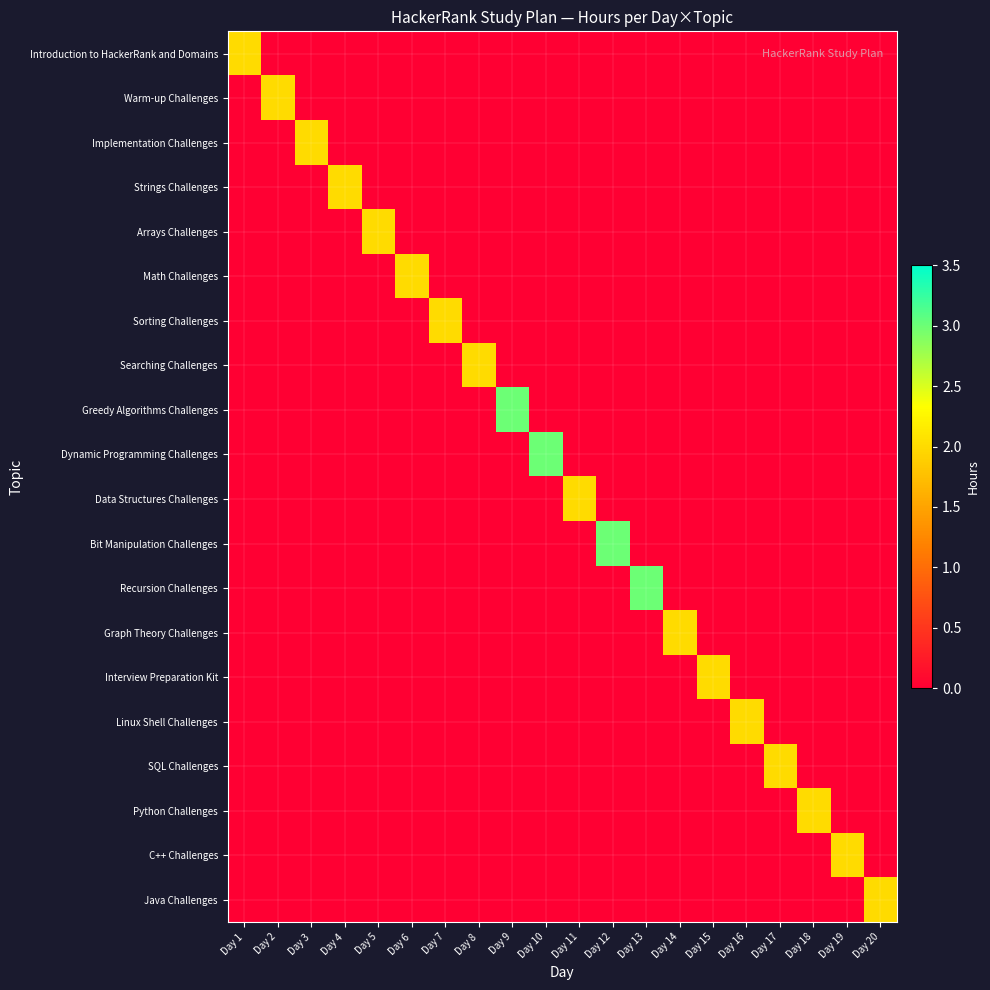

Which series has the largest total across all categories?

Greedy Algorithms Challenges